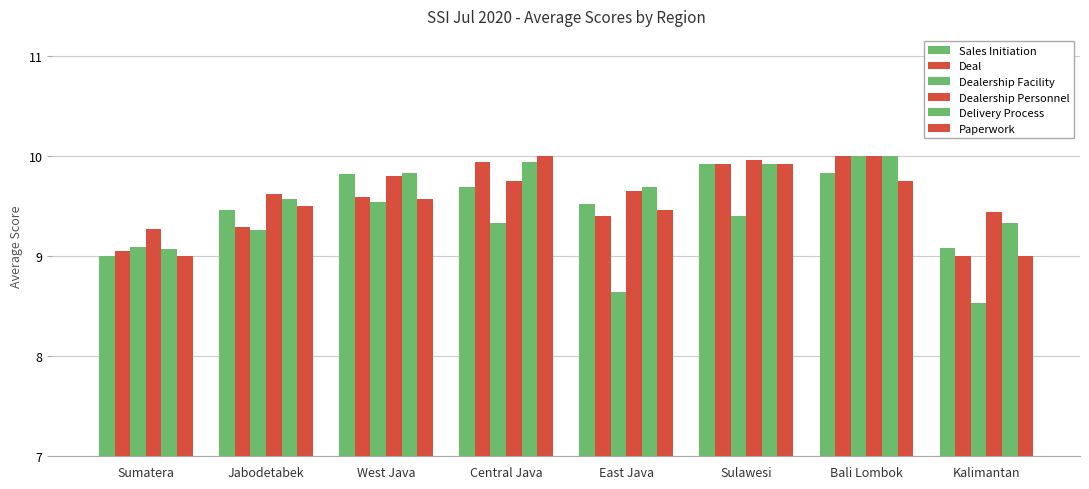

Count the number of categories in the chart.

8